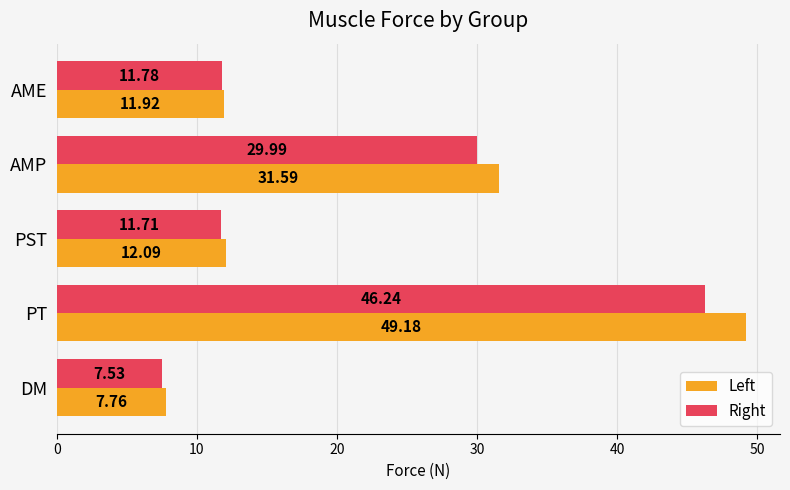

Which series has the widest spread of values?

Left